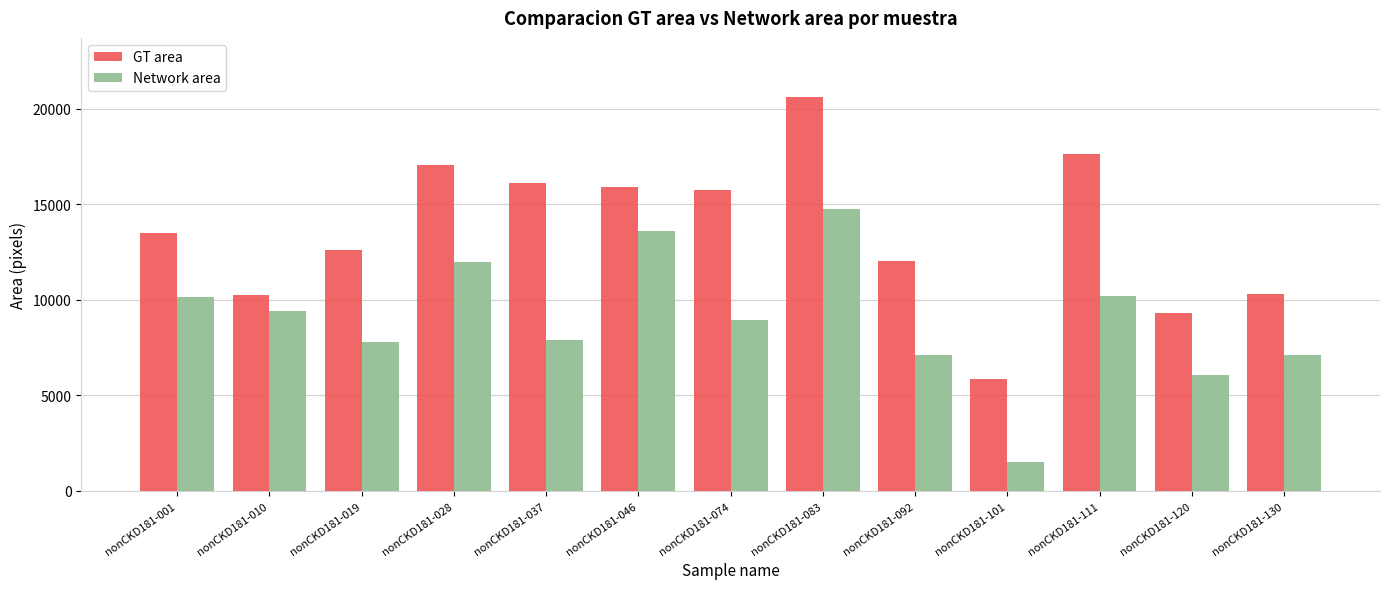

What is the difference between the maximum and second lowest values in the Network area series?

8671